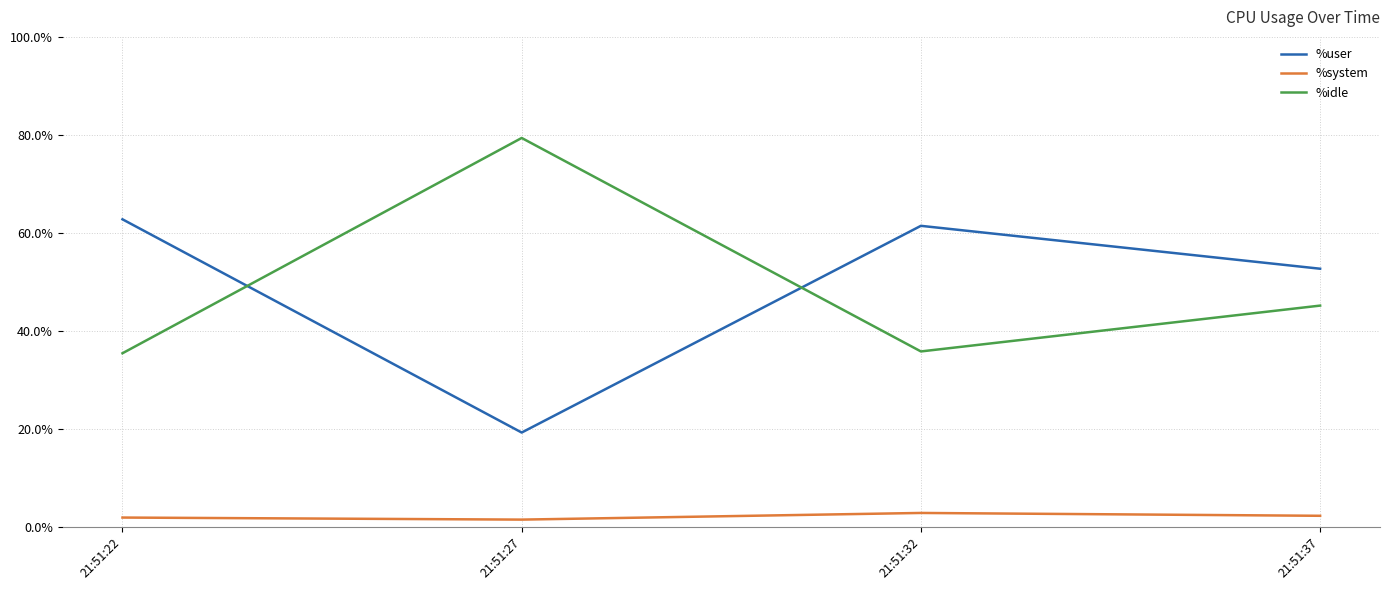

Rank the series at 21:51:32 from lowest to highest value.

%system, %idle, %user